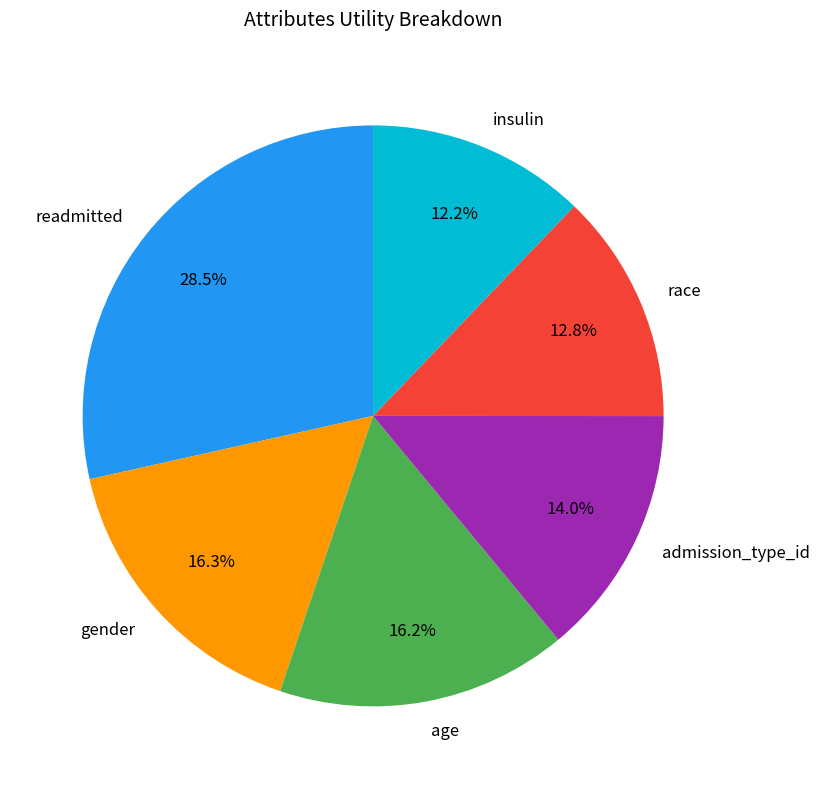

Which slice is the largest?

readmitted